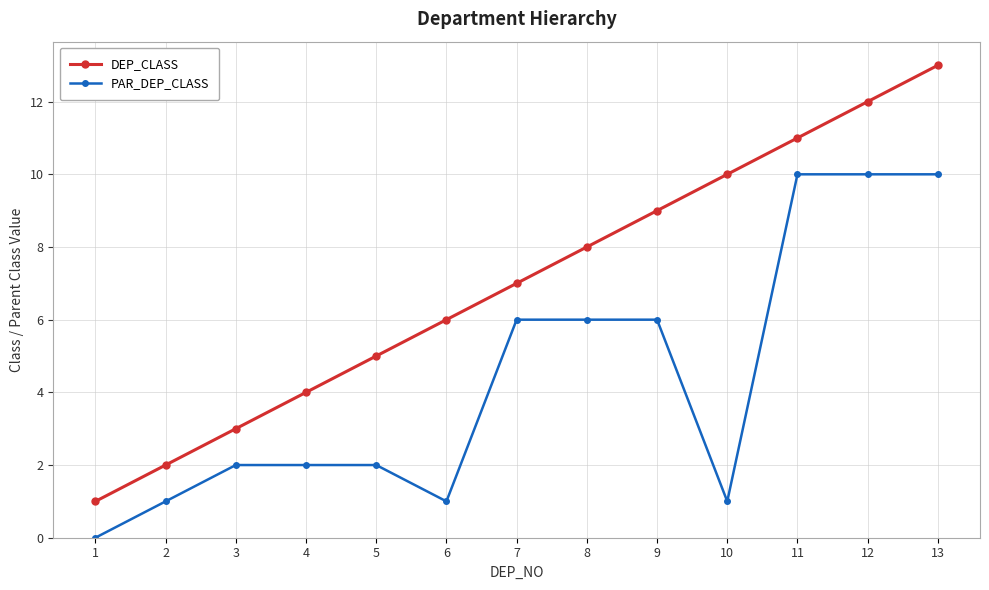

List the series in order of their overall mean, lowest first.

PAR_DEP_CLASS, DEP_CLASS